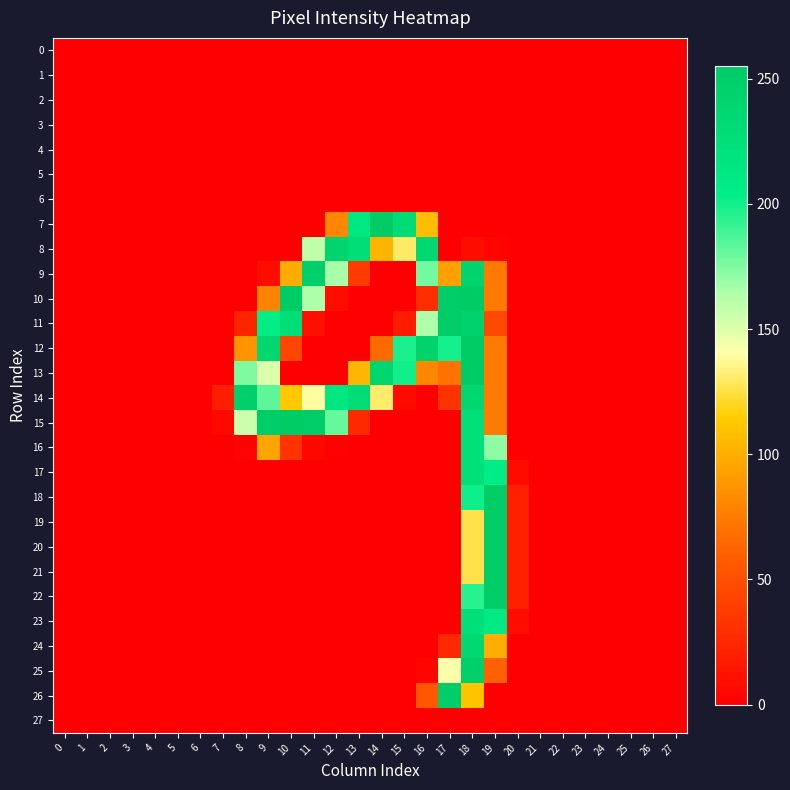

Reading left to right, list all the values displayed in this chart.

0: 0=0	1=0	2=0	3=0	4=0	5=0	6=0	7=0	8=0	9=0	10=0	11=0	12=0	13=0	14=0	15=0	16=0	17=0	18=0	19=0	20=0	21=0	22=0	23=0	24=0	25=0	26=0	27=0
1: 0=0	1=0	2=0	3=0	4=0	5=0	6=0	7=0	8=0	9=0	10=0	11=0	12=0	13=0	14=0	15=0	16=0	17=0	18=0	19=0	20=0	21=0	22=0	23=0	24=0	25=0	26=0	27=0
2: 0=0	1=0	2=0	3=0	4=0	5=0	6=0	7=0	8=0	9=0	10=0	11=0	12=0	13=0	14=0	15=0	16=0	17=0	18=0	19=0	20=0	21=0	22=0	23=0	24=0	25=0	26=0	27=0
3: 0=0	1=0	2=0	3=0	4=0	5=0	6=0	7=0	8=0	9=0	10=0	11=0	12=0	13=0	14=0	15=0	16=0	17=0	18=0	19=0	20=0	21=0	22=0	23=0	24=0	25=0	26=0	27=0
4: 0=0	1=0	2=0	3=0	4=0	5=0	6=0	7=0	8=0	9=0	10=0	11=0	12=0	13=0	14=0	15=0	16=0	17=0	18=0	19=0	20=0	21=0	22=0	23=0	24=0	25=0	26=0	27=0
5: 0=0	1=0	2=0	3=0	4=0	5=0	6=0	7=0	8=0	9=0	10=0	11=0	12=0	13=0	14=0	15=0	16=0	17=0	18=0	19=0	20=0	21=0	22=0	23=0	24=0	25=0	26=0	27=0
6: 0=0	1=0	2=0	3=0	4=0	5=0	6=0	7=0	8=0	9=0	10=0	11=0	12=0	13=0	14=0	15=0	16=0	17=0	18=0	19=0	20=0	21=0	22=0	23=0	24=0	25=0	26=0	27=0
7: 0=0	1=0	2=0	3=0	4=0	5=0	6=0	7=0	8=0	9=0	10=0	11=0	12=80	13=214	14=255	15=231	16=107	17=0	18=0	19=0	20=0	21=0	22=0	23=0	24=0	25=0	26=0	27=0
8: 0=0	1=0	2=0	3=0	4=0	5=0	6=0	7=0	8=0	9=0	10=0	11=159	12=243	13=228	14=103	15=130	16=237	17=0	18=9	19=3	20=0	21=0	22=0	23=0	24=0	25=0	26=0	27=0
9: 0=0	1=0	2=0	3=0	4=0	5=0	6=0	7=0	8=0	9=8	10=99	11=249	12=166	13=37	14=0	15=0	16=178	17=93	18=243	19=74	20=0	21=0	22=0	23=0	24=0	25=0	26=0	27=0
10: 0=0	1=0	2=0	3=0	4=0	5=0	6=0	7=0	8=0	9=78	10=254	11=164	12=8	13=0	14=0	15=0	16=29	17=253	18=254	19=74	20=0	21=0	22=0	23=0	24=0	25=0	26=0	27=0
11: 0=0	1=0	2=0	3=0	4=0	5=0	6=0	7=0	8=23	9=205	10=228	11=10	12=0	13=0	14=0	15=18	16=164	17=253	18=244	19=45	20=0	21=0	22=0	23=0	24=0	25=0	26=0	27=0
12: 0=0	1=0	2=0	3=0	4=0	5=0	6=0	7=0	8=87	9=238	10=44	11=0	12=0	13=0	14=66	15=198	16=246	17=199	18=254	19=74	20=0	21=0	22=0	23=0	24=0	25=0	26=0	27=0
13: 0=0	1=0	2=0	3=0	4=0	5=0	6=0	7=0	8=175	9=151	10=0	11=0	12=0	13=104	14=240	15=200	16=81	17=70	18=254	19=74	20=0	21=0	22=0	23=0	24=0	25=0	26=0	27=0
14: 0=0	1=0	2=0	3=0	4=0	5=0	6=0	7=19	8=249	9=183	10=113	11=139	12=216	13=230	14=131	15=6	16=0	17=32	18=238	19=74	20=0	21=0	22=0	23=0	24=0	25=0	26=0	27=0
15: 0=0	1=0	2=0	3=0	4=0	5=0	6=0	7=5	8=155	9=253	10=254	11=253	12=181	13=26	14=0	15=0	16=0	17=0	18=225	19=74	20=0	21=0	22=0	23=0	24=0	25=0	26=0	27=0
16: 0=0	1=0	2=0	3=0	4=0	5=0	6=0	7=0	8=2	9=95	10=32	11=4	12=1	13=0	14=0	15=0	16=0	17=0	18=225	19=172	20=0	21=0	22=0	23=0	24=0	25=0	26=0	27=0
17: 0=0	1=0	2=0	3=0	4=0	5=0	6=0	7=0	8=0	9=0	10=0	11=0	12=0	13=0	14=0	15=0	16=0	17=0	18=225	19=207	20=8	21=0	22=0	23=0	24=0	25=0	26=0	27=0
18: 0=0	1=0	2=0	3=0	4=0	5=0	6=0	7=0	8=0	9=0	10=0	11=0	12=0	13=0	14=0	15=0	16=0	17=0	18=201	19=253	20=20	21=0	22=0	23=0	24=0	25=0	26=0	27=0
19: 0=0	1=0	2=0	3=0	4=0	5=0	6=0	7=0	8=0	9=0	10=0	11=0	12=0	13=0	14=0	15=0	16=0	17=0	18=126	19=253	20=20	21=0	22=0	23=0	24=0	25=0	26=0	27=0
20: 0=0	1=0	2=0	3=0	4=0	5=0	6=0	7=0	8=0	9=0	10=0	11=0	12=0	13=0	14=0	15=0	16=0	17=0	18=126	19=253	20=20	21=0	22=0	23=0	24=0	25=0	26=0	27=0
21: 0=0	1=0	2=0	3=0	4=0	5=0	6=0	7=0	8=0	9=0	10=0	11=0	12=0	13=0	14=0	15=0	16=0	17=0	18=126	19=253	20=20	21=0	22=0	23=0	24=0	25=0	26=0	27=0
22: 0=0	1=0	2=0	3=0	4=0	5=0	6=0	7=0	8=0	9=0	10=0	11=0	12=0	13=0	14=0	15=0	16=0	17=0	18=195	19=253	20=20	21=0	22=0	23=0	24=0	25=0	26=0	27=0
23: 0=0	1=0	2=0	3=0	4=0	5=0	6=0	7=0	8=0	9=0	10=0	11=0	12=0	13=0	14=0	15=0	16=0	17=0	18=225	19=211	20=9	21=0	22=0	23=0	24=0	25=0	26=0	27=0
24: 0=0	1=0	2=0	3=0	4=0	5=0	6=0	7=0	8=0	9=0	10=0	11=0	12=0	13=0	14=0	15=0	16=0	17=25	18=235	19=100	20=0	21=0	22=0	23=0	24=0	25=0	26=0	27=0
25: 0=0	1=0	2=0	3=0	4=0	5=0	6=0	7=0	8=0	9=0	10=0	11=0	12=0	13=0	14=0	15=0	16=3	17=141	18=249	19=61	20=0	21=0	22=0	23=0	24=0	25=0	26=0	27=0
26: 0=0	1=0	2=0	3=0	4=0	5=0	6=0	7=0	8=0	9=0	10=0	11=0	12=0	13=0	14=0	15=0	16=55	17=253	18=111	19=0	20=0	21=0	22=0	23=0	24=0	25=0	26=0	27=0
27: 0=0	1=0	2=0	3=0	4=0	5=0	6=0	7=0	8=0	9=0	10=0	11=0	12=0	13=0	14=0	15=0	16=0	17=0	18=0	19=0	20=0	21=0	22=0	23=0	24=0	25=0	26=0	27=0